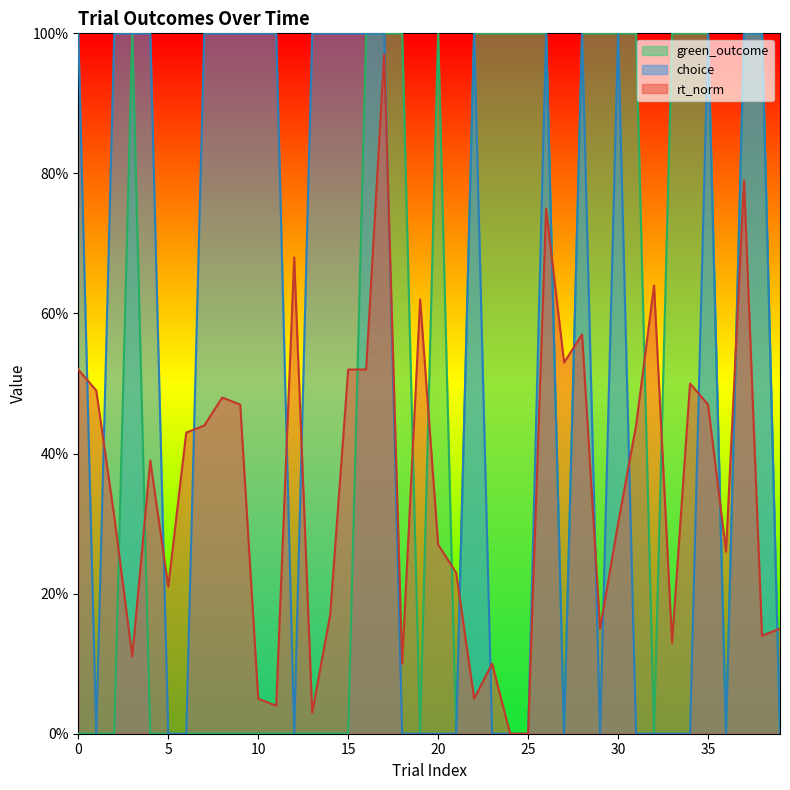

How many series are shown in this chart?

3